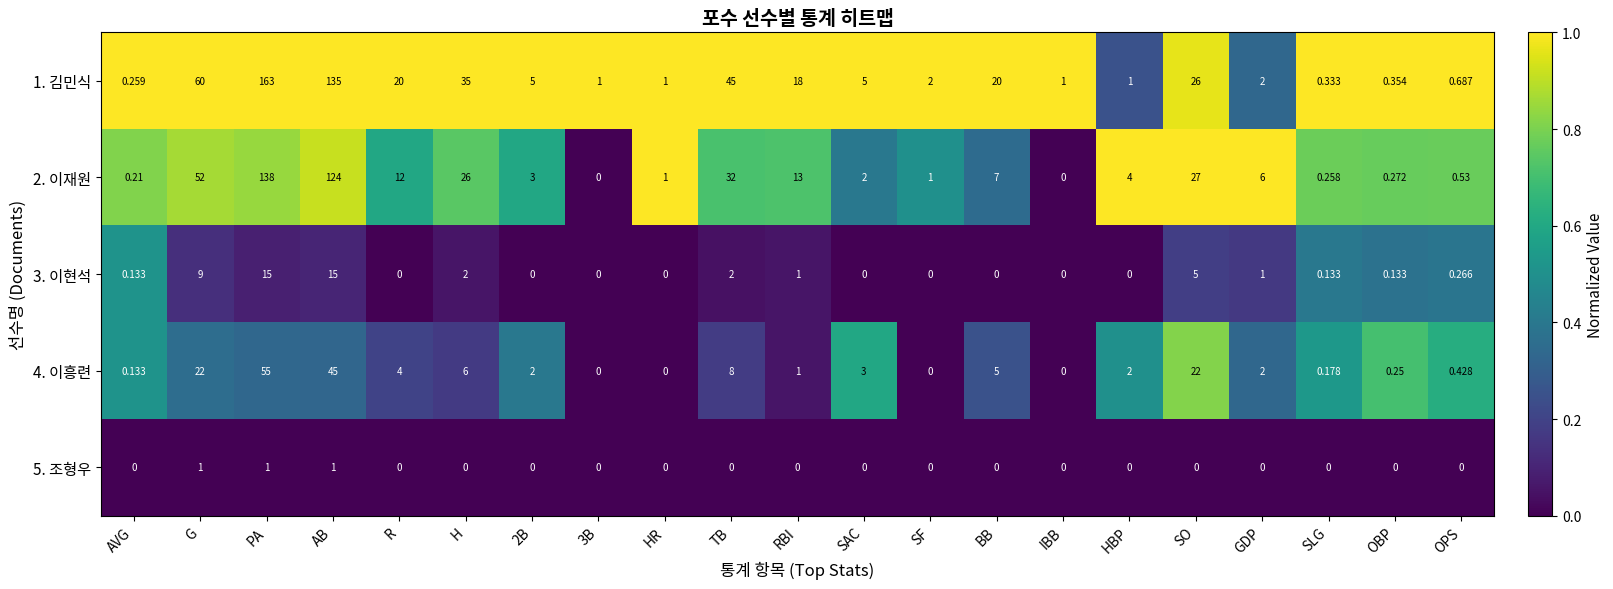

Is the value of 4. 이흥련 at G greater than the value of 3. 이현석 at GDP?

Yes